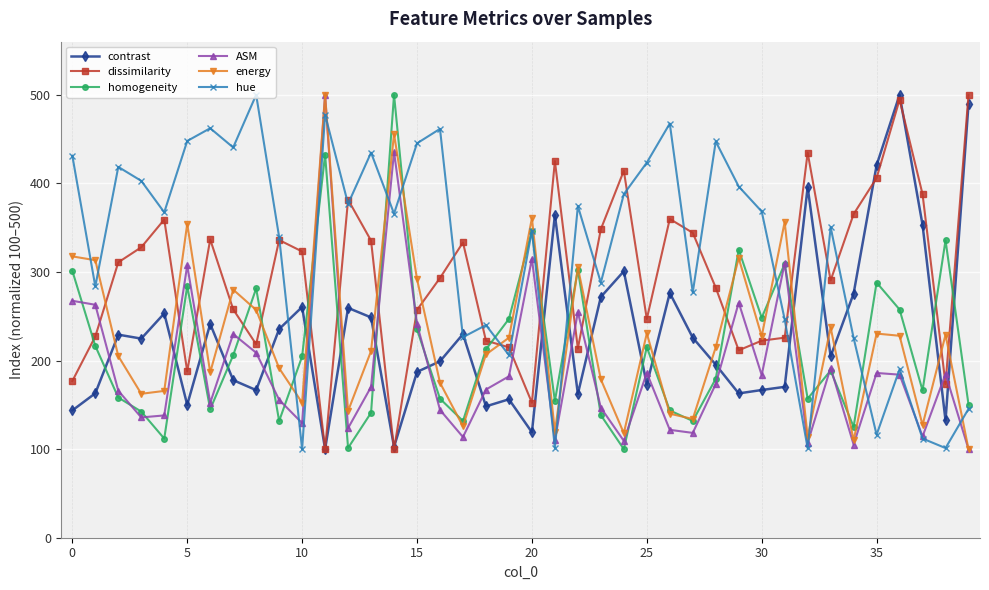

What is the average value of the homogeneity series?

215.1